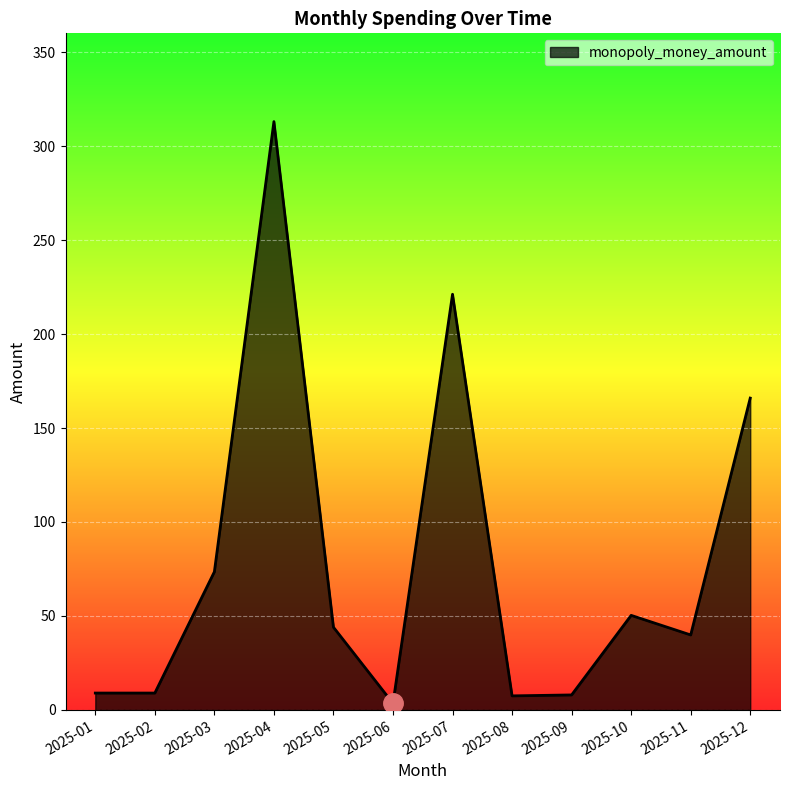

What is the ratio of the value at 2025-05 to the value at 2025-09?

5.5